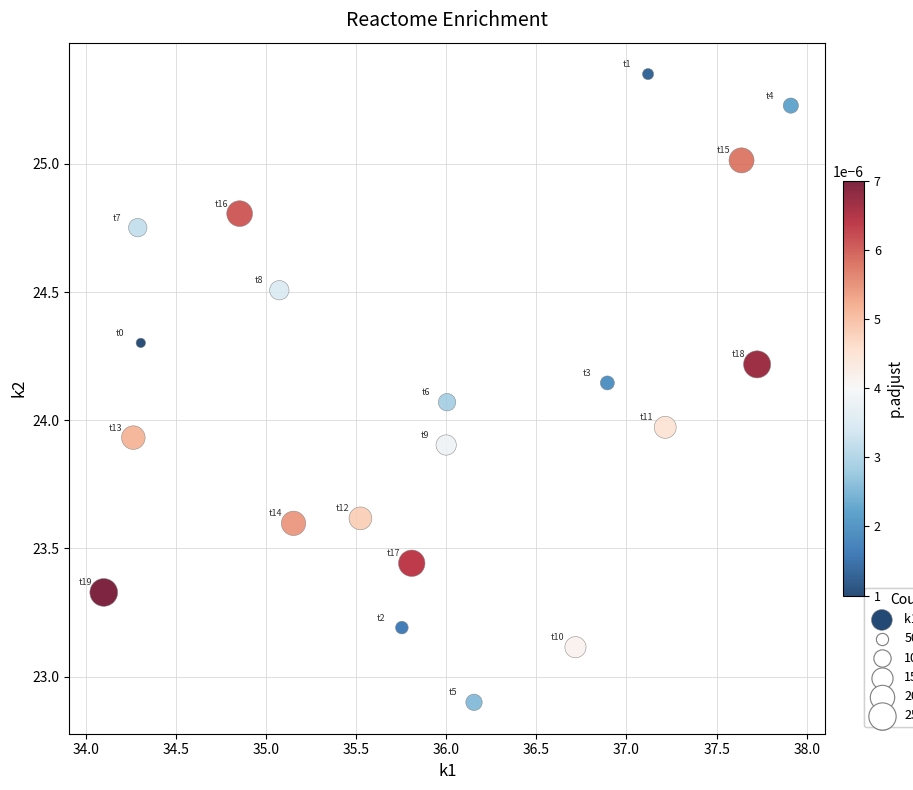

What is the range of Y values (max minus min)?

2.5